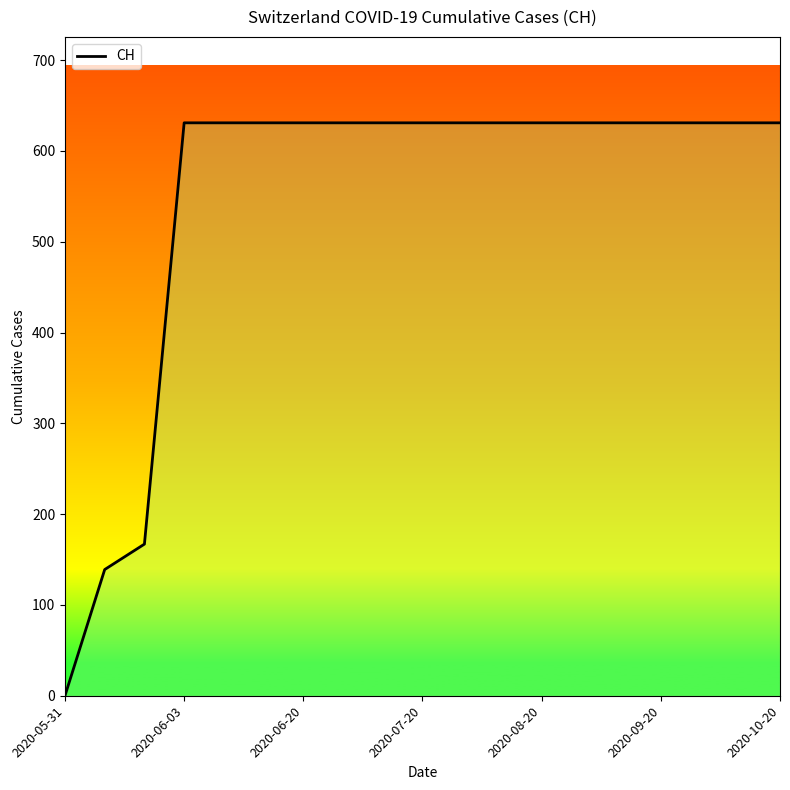

Approximately how many times larger is the value at 7 compared to 8?

1.0